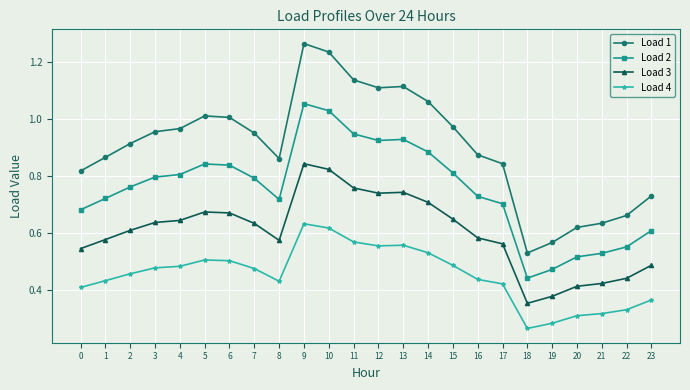

Is the value of Load 4 at 14 greater than the value of Load 1 at 15?

No